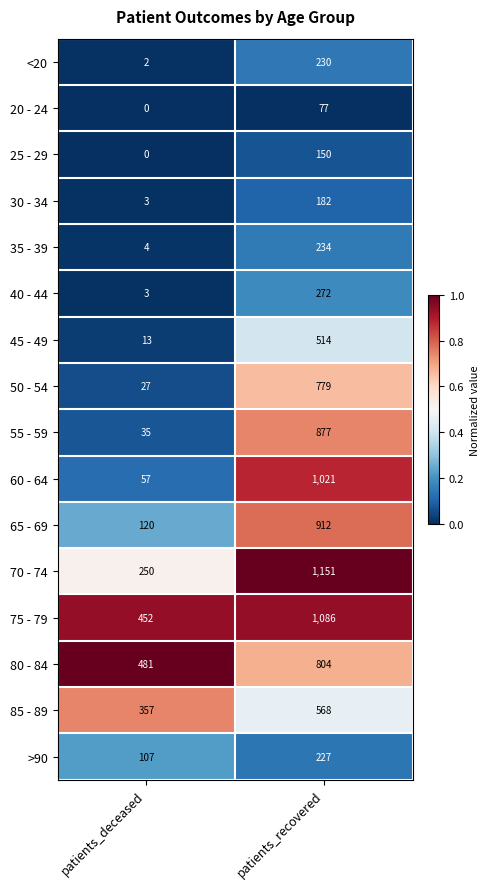

The value of 75 - 79 at patients_deceased is 745. True or false?

False